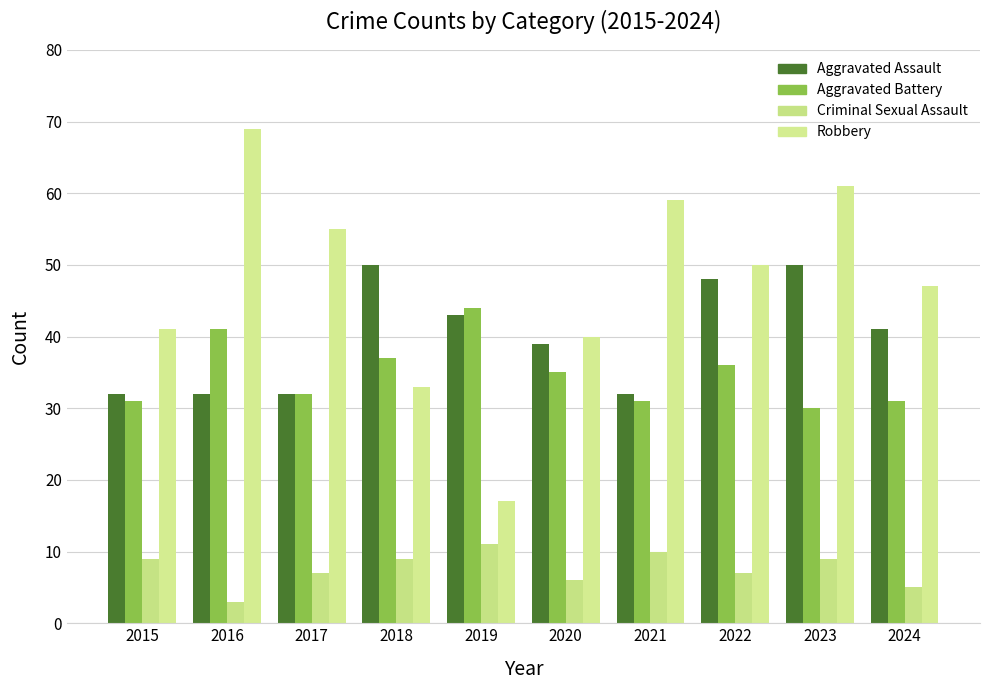

Which series has the largest total across all categories?

Robbery